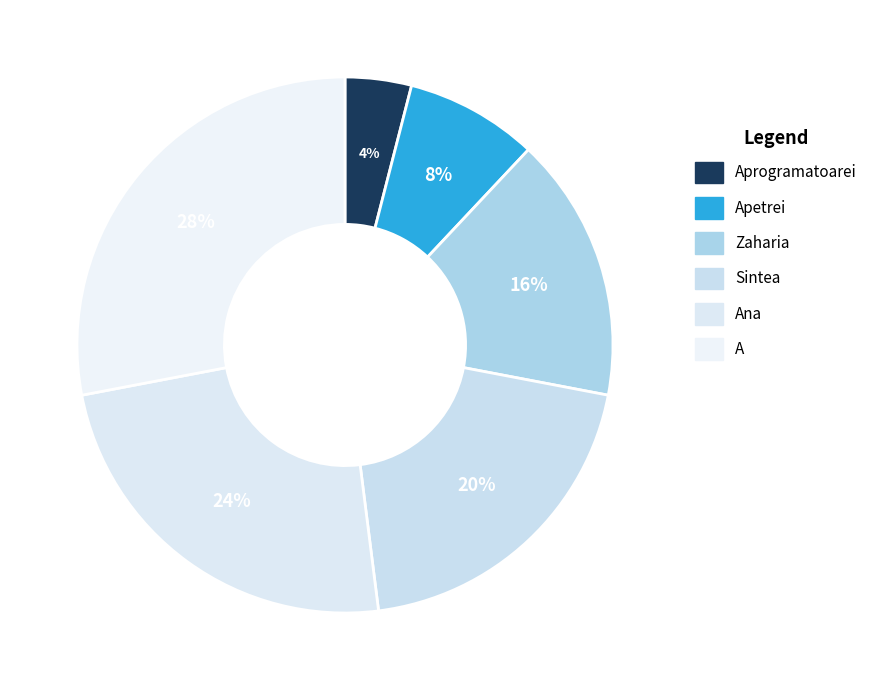

Combined, do Aprogramatoarei and A account for over 50%?

No